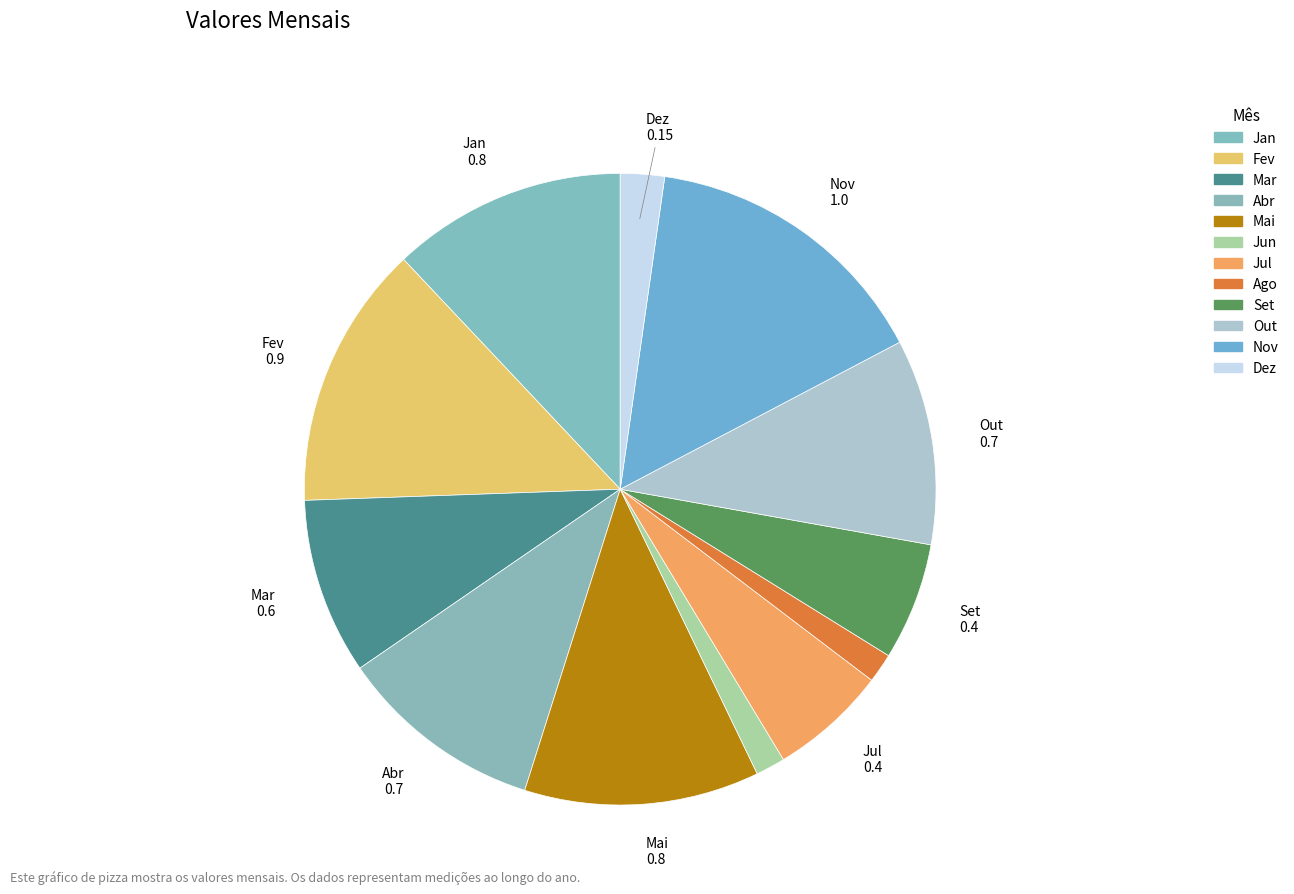

Does Jun represent more than half of the total?

No